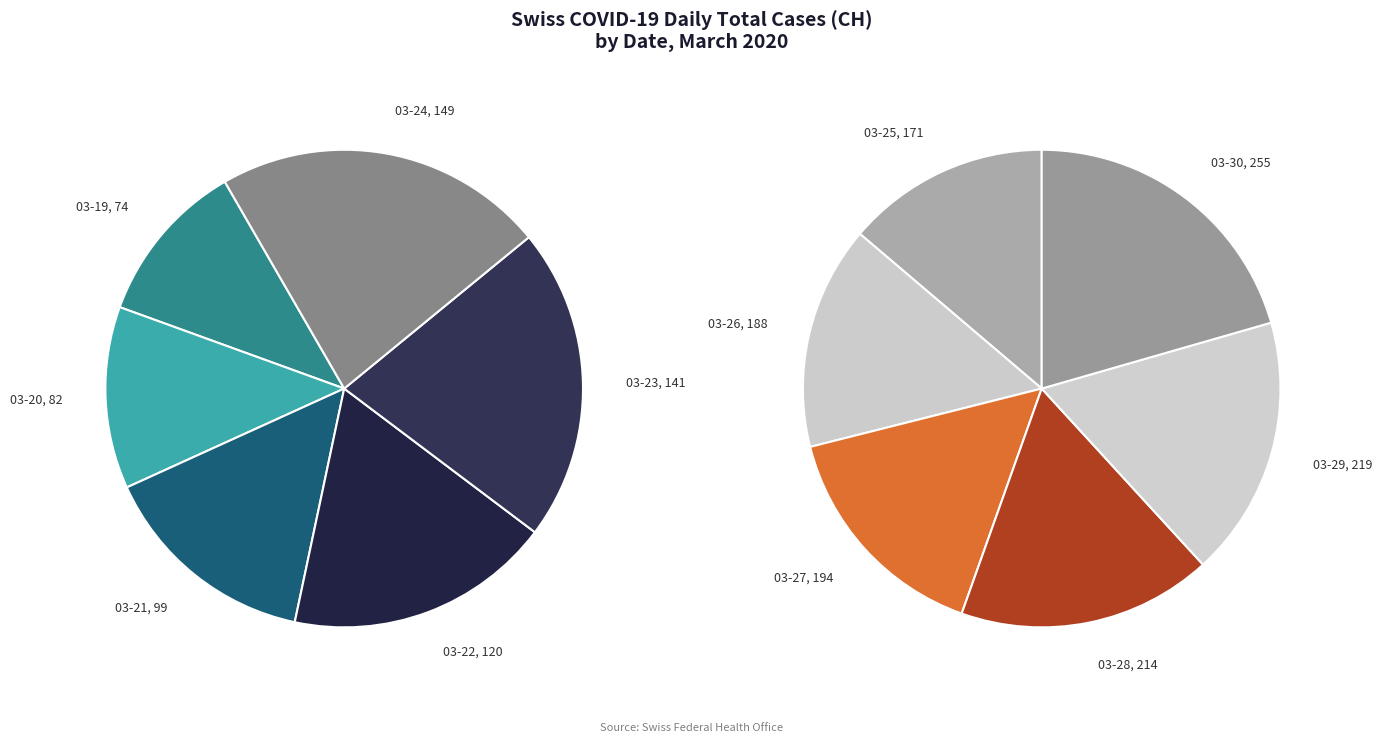

To the nearest percent, what percentage of the pie is 2020-03-19?

4%